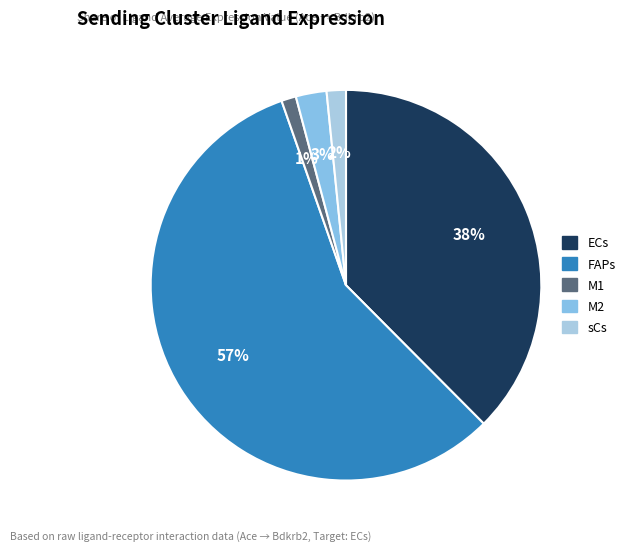

How many segments does this pie chart have?

5